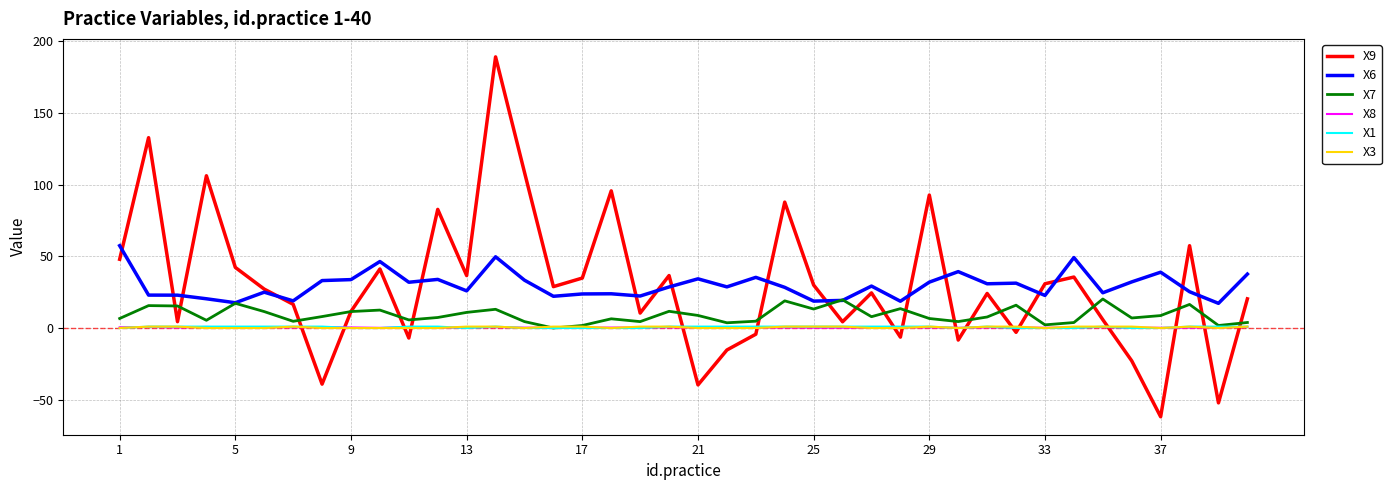

What is the maximum value shown in the chart?

189.2